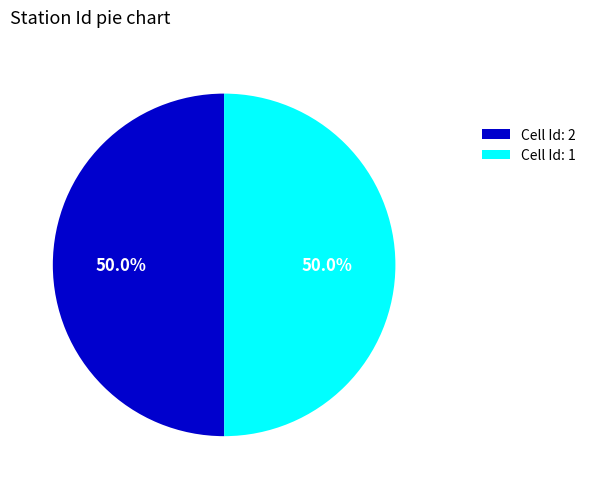

What is the ratio of the value at Cell Id: 1 to the value at Cell Id: 2?

1.0